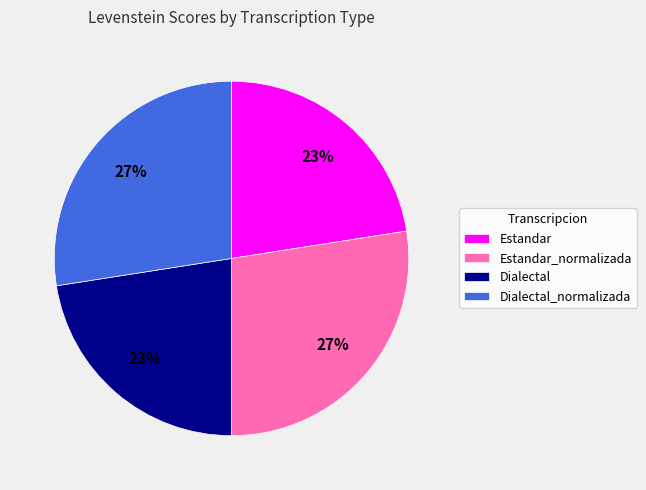

To the nearest percent, what portion does Estandar represent?

23%